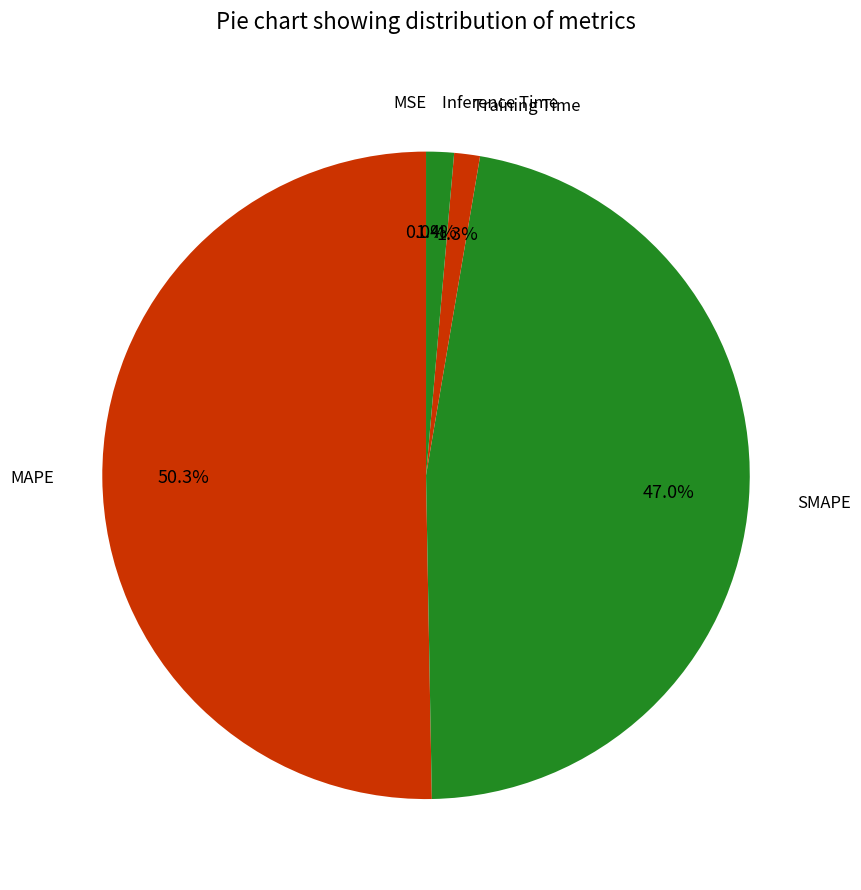

To the nearest percent, what is the average slice percentage?

20%